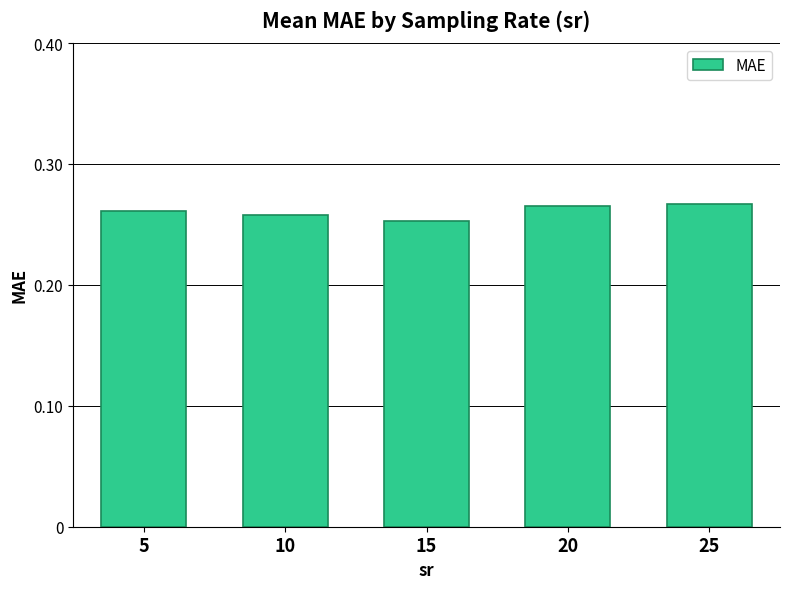

Between 15 and 20, which is larger?

20